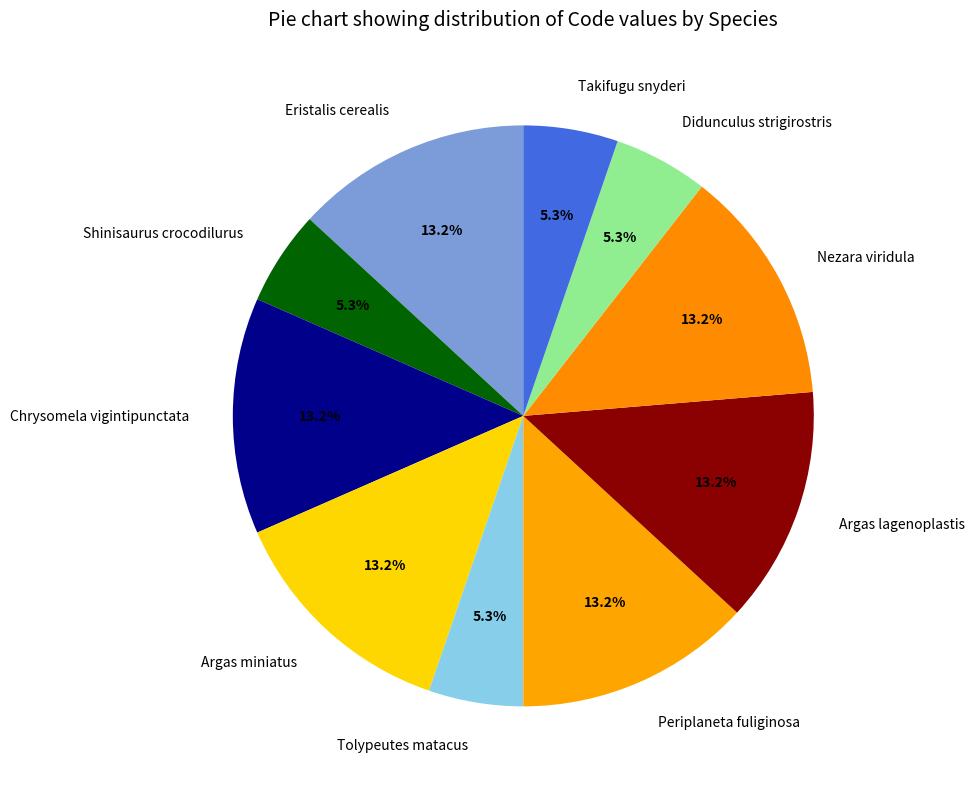

Does any single category account for the majority?

No